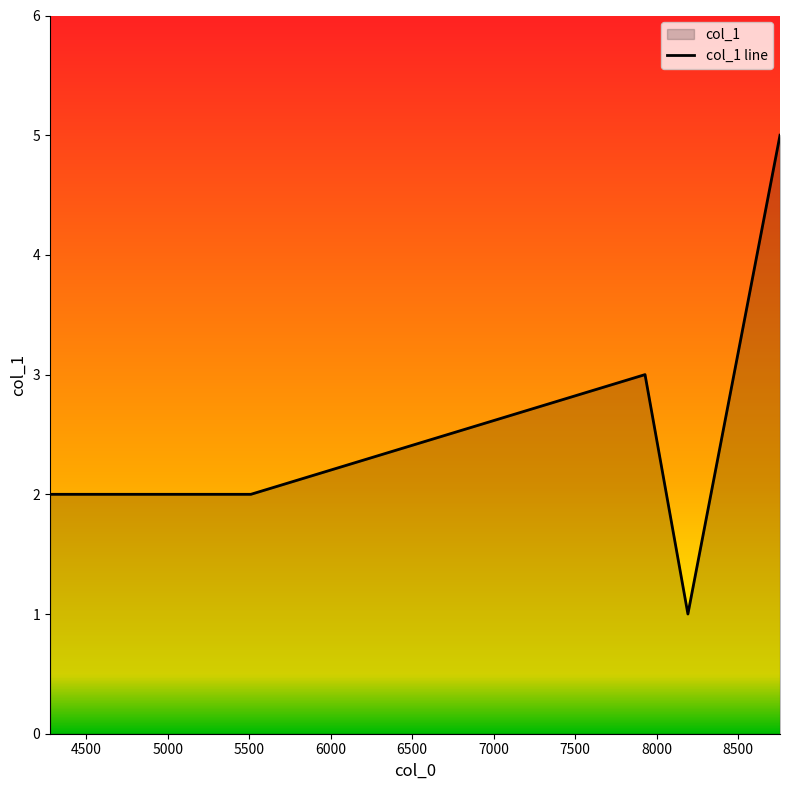

What is the difference between the maximum and minimum values?

4